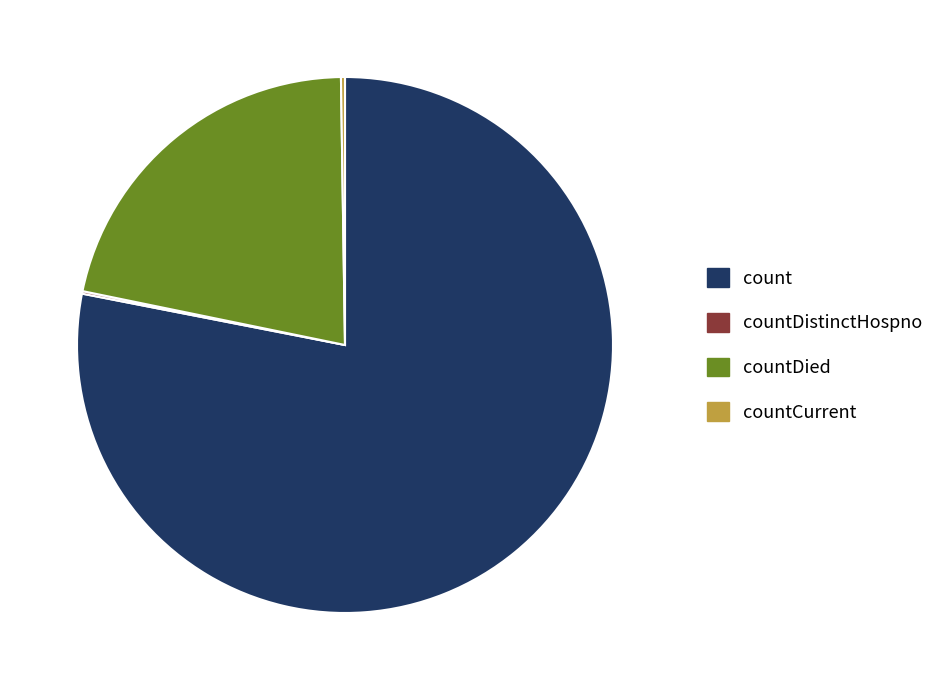

Which has a higher value, count or countDied?

count